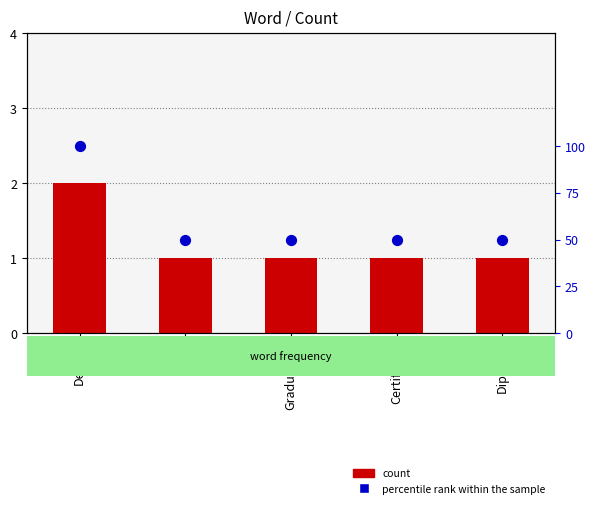

At which category is the sum across all series the highest?

Degree